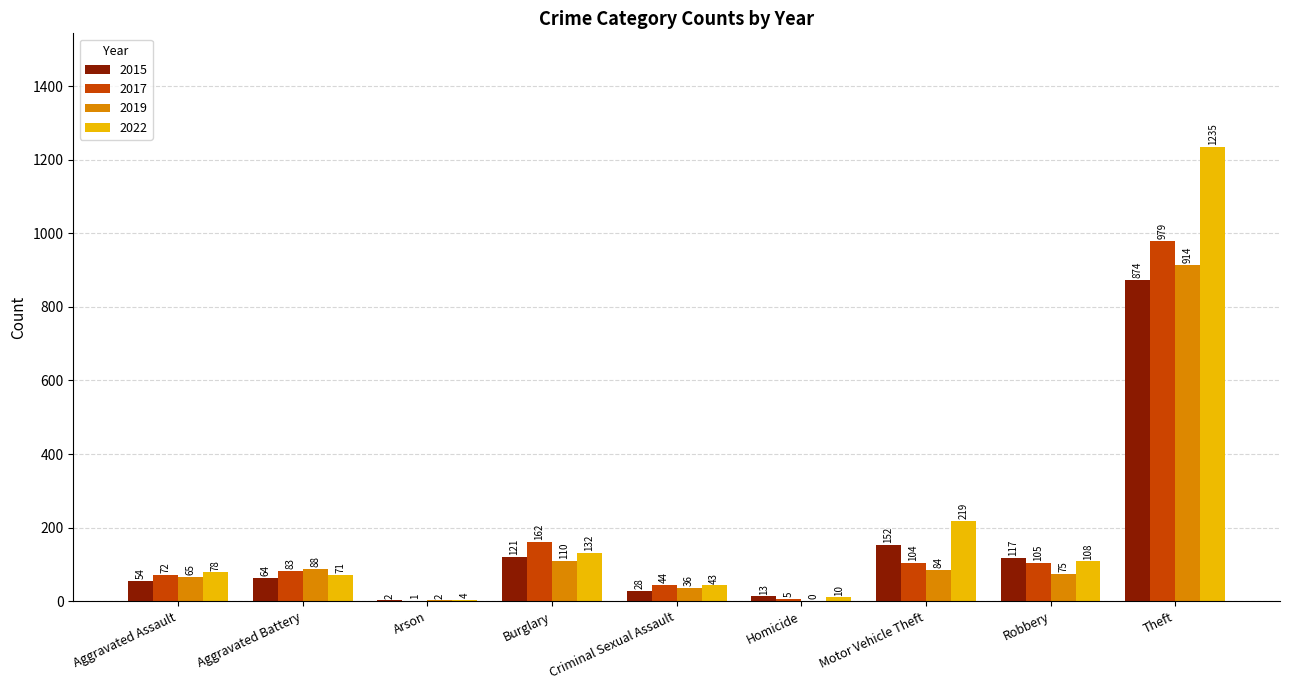

What is the difference between the 2022 values at Burglary and Homicide?

122